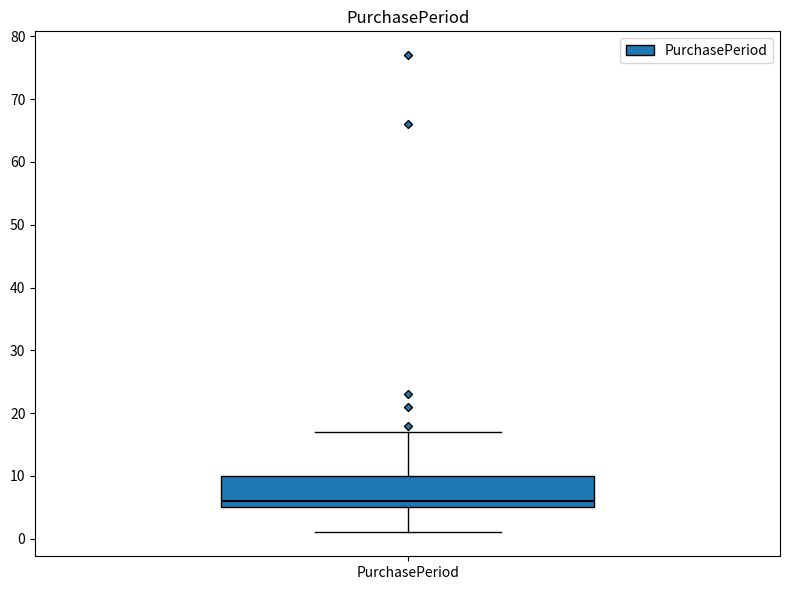

Transcribe this box plot: give where the median line is, the range the box spans, and where the two whiskers end, as read against the y-axis. The values are not printed on the chart, so give them approximately, as read against the axis.

median 6, box 5 to 10, whiskers 1 to 17